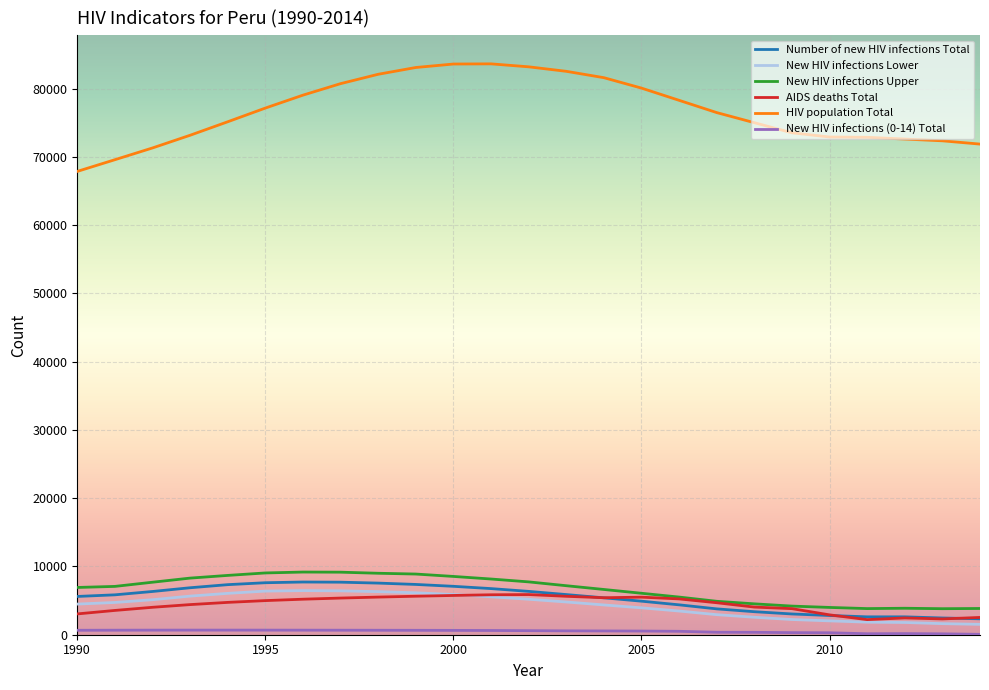

What is the minimum value for Number of new HIV infections Total?

2332